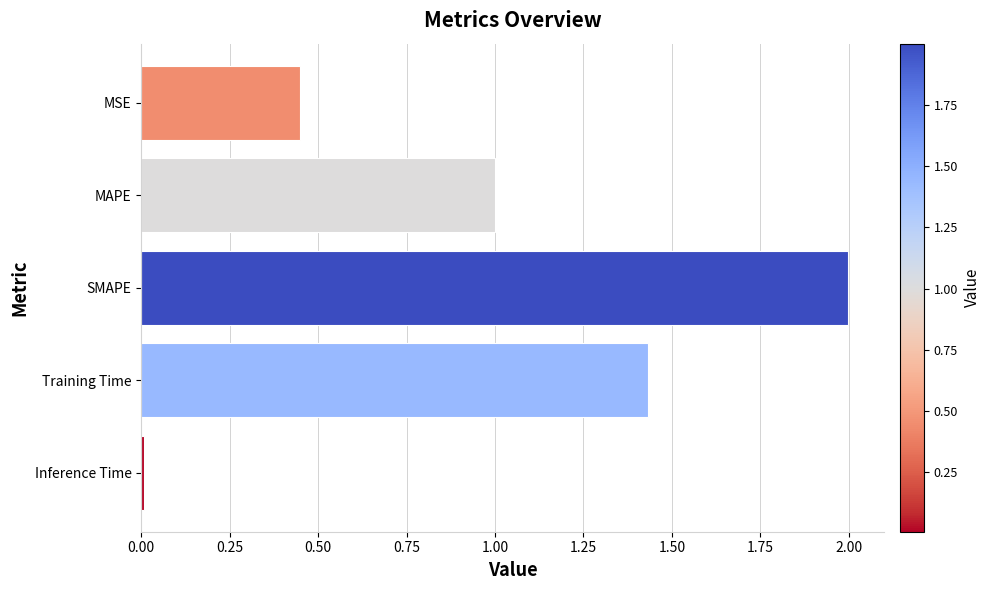

Rank the categories by value from highest to lowest.

SMAPE, Training Time, MAPE, MSE, Inference Time